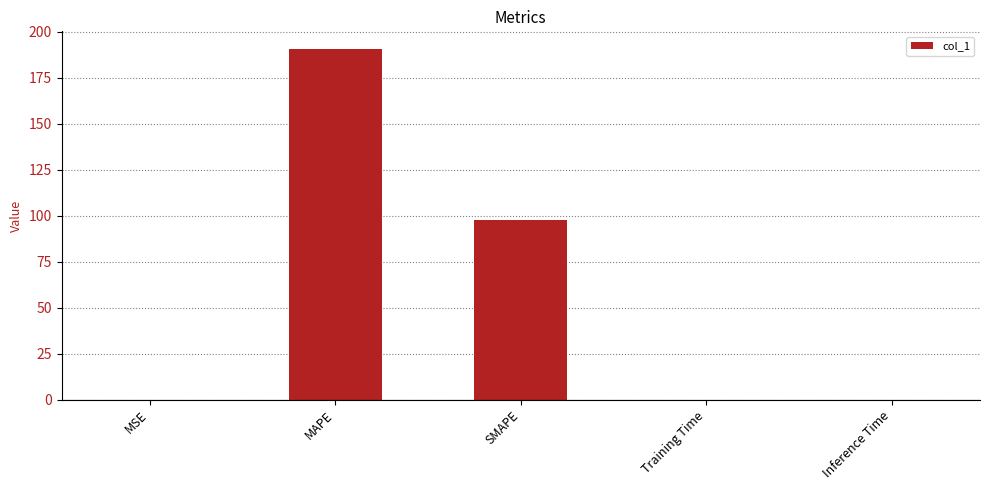

At which category does the chart reach its peak across all series?

MAPE